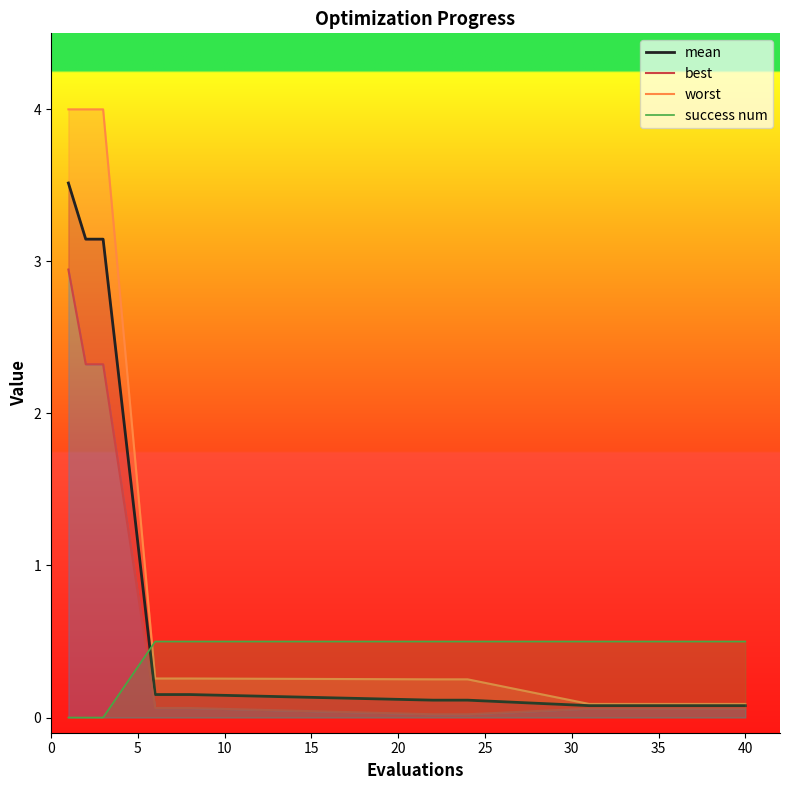

Does the chart display data point markers on the line(s)?

No